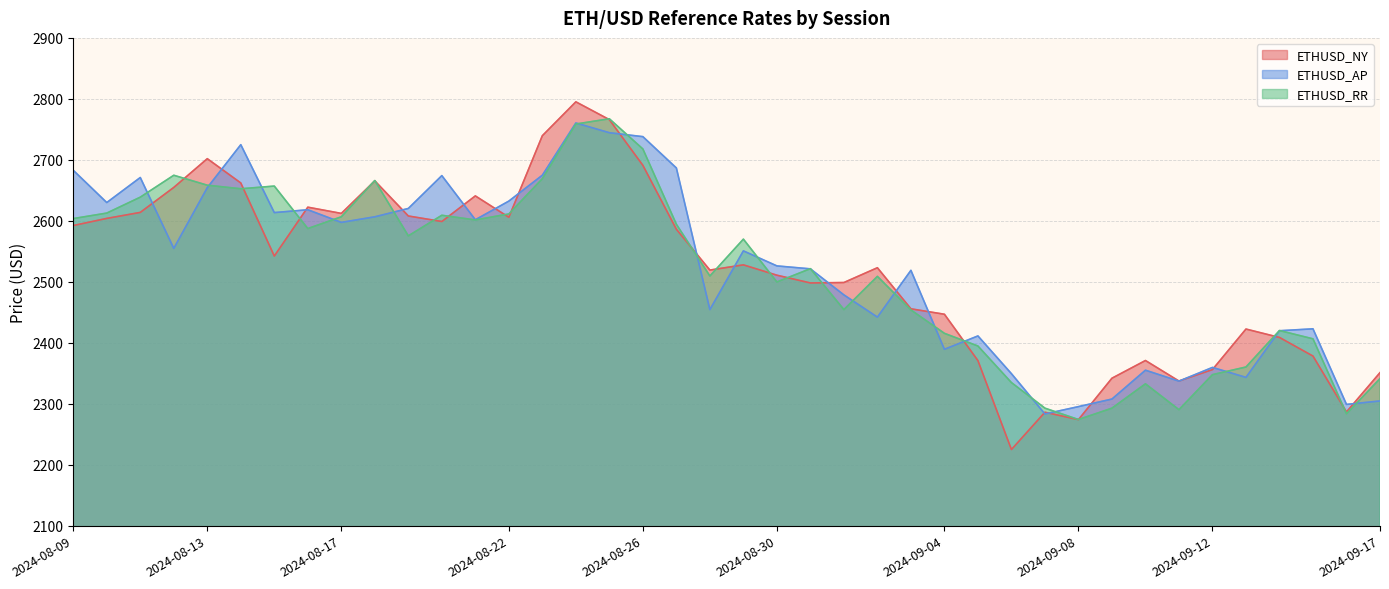

Reading left to right, transcribe all the data shown in this chart.

ETHUSD_NY: 2592.2	2603.9	2613.8	2654.7	2701.9	2662.0	2542.2	2622.3	2612.1	2665.5	2607.9	2598.8	2640.8	2605.8	2739.6	2795.1	2765.9	2691.0	2586.1	2519.2	2527.7	2510.8	2498.1	2498.8	2523.0	2455.6	2446.7	2370.7	2224.8	2286.0	2273.9	2341.8	2370.8	2337.1	2356.0	2422.4	2408.7	2378.1	2286.5	2350.9
ETHUSD_AP: 2682.8	2629.9	2671.0	2554.7	2654.3	2724.8	2613.4	2618.1	2597.4	2606.5	2620.2	2674.1	2601.7	2632.3	2674.8	2760.4	2744.4	2738.0	2686.6	2454.3	2550.7	2526.0	2521.2	2478.4	2442.0	2518.7	2389.2	2411.1	2349.2	2283.2	2295.2	2307.6	2354.9	2337.0	2359.5	2343.2	2419.7	2422.8	2298.8	2304.5
ETHUSD_RR: 2603.6	2612.7	2638.8	2674.7	2658.4	2652.5	2656.9	2587.3	2606.6	2666.1	2575.3	2609.1	2601.4	2611.2	2669.1	2758.7	2767.3	2717.8	2594.4	2509.4	2569.9	2499.7	2521.5	2454.3	2508.8	2453.8	2415.4	2394.6	2334.7	2292.7	2274.1	2292.7	2332.6	2290.2	2347.6	2360.2	2420.0	2406.4	2283.5	2341.2